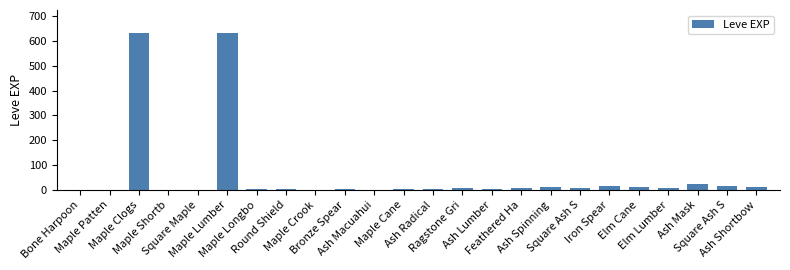

How many series are shown in this chart?

1